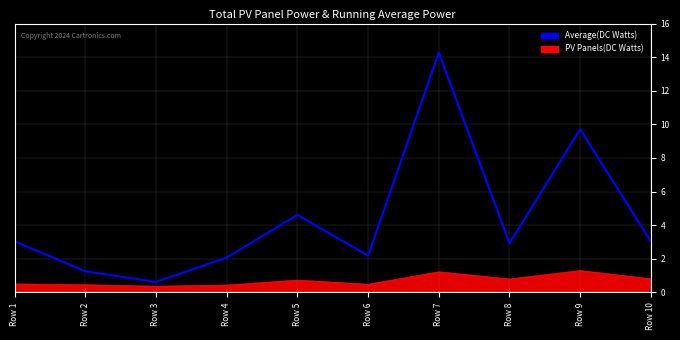

At which category does the chart reach its peak across all series?

Row 7